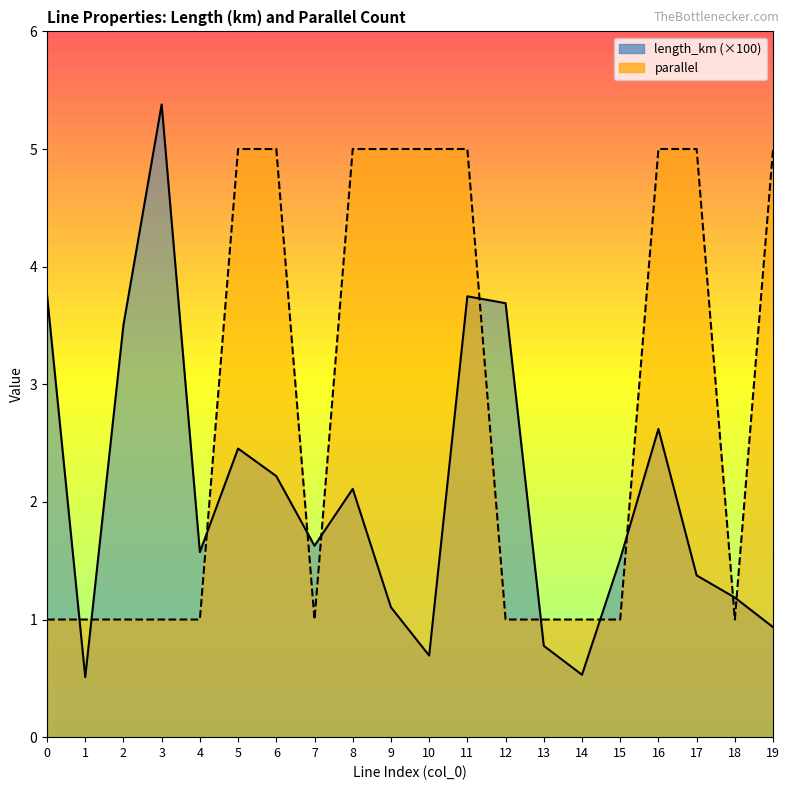

Which label corresponds to the smallest value in the chart?

1